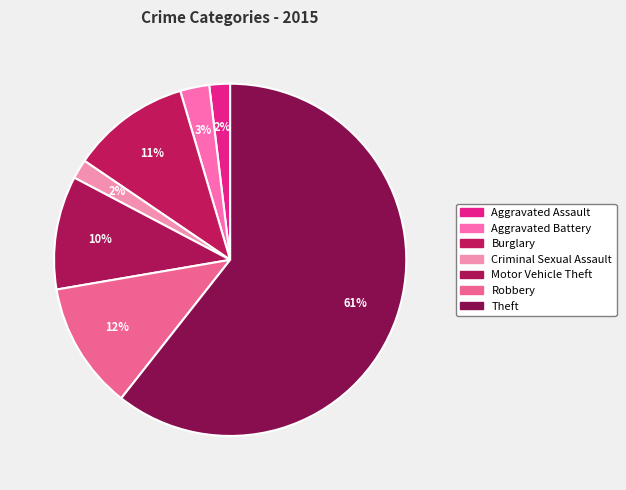

How many segments does this pie chart have?

7